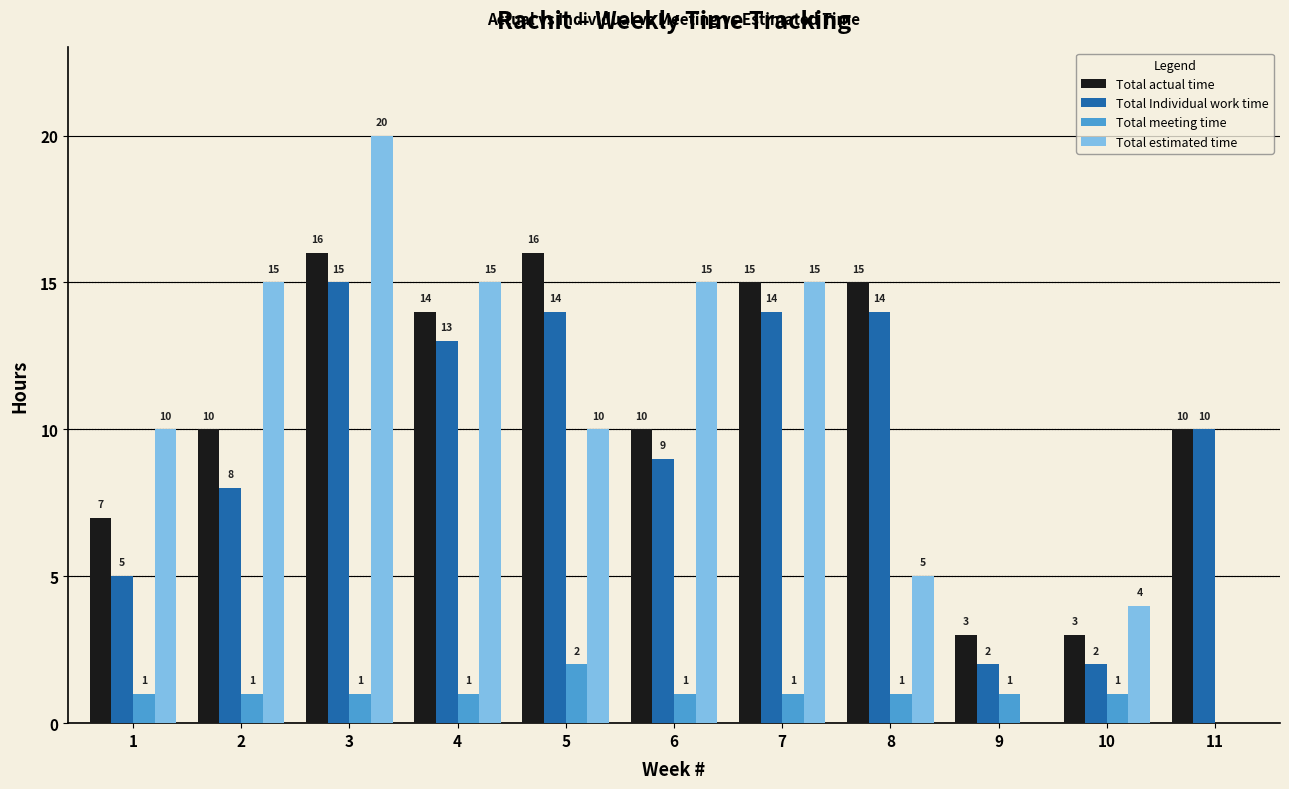

What is the total value across all series at 3?

52